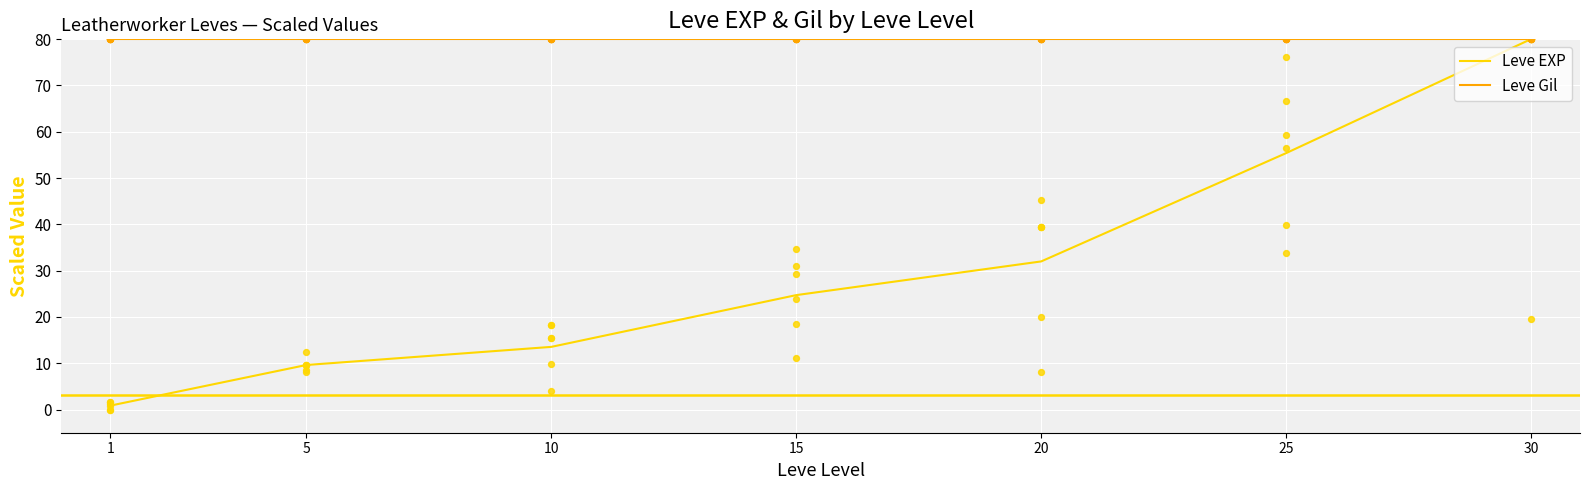

Which series has the largest total across all categories?

Leve Gil